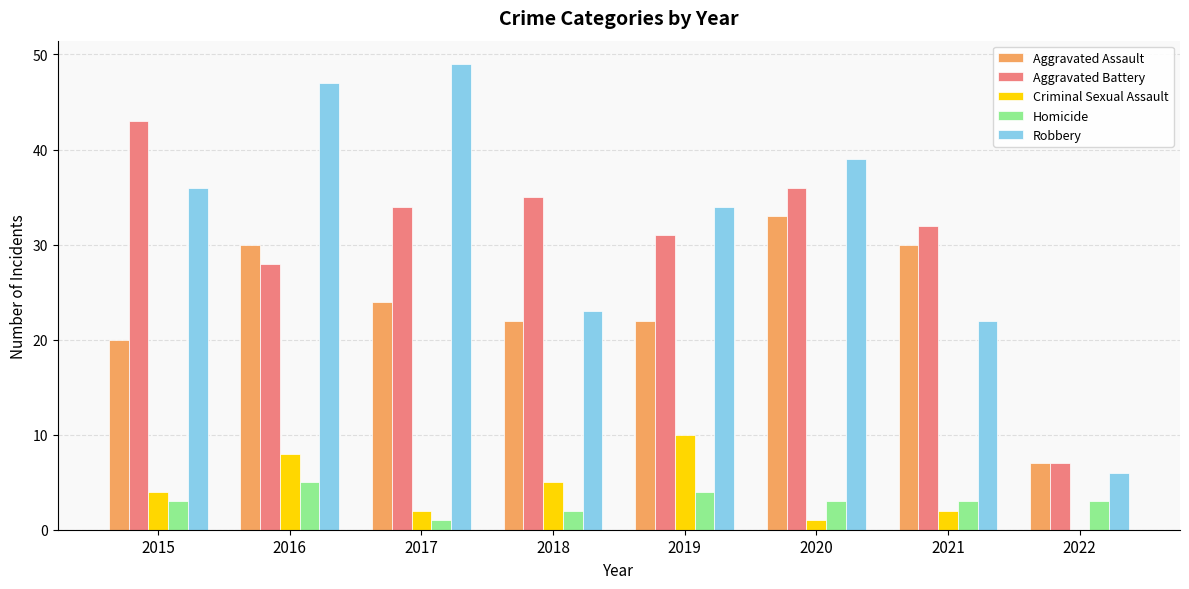

Reading right to left, transcribe all the data shown in this chart.

Aggravated Assault: 2022=7	2021=30	2020=33	2019=22	2018=22	2017=24	2016=30	2015=20
Aggravated Battery: 2022=7	2021=32	2020=36	2019=31	2018=35	2017=34	2016=28	2015=43
Criminal Sexual Assault: 2022=0	2021=2	2020=1	2019=10	2018=5	2017=2	2016=8	2015=4
Homicide: 2022=3	2021=3	2020=3	2019=4	2018=2	2017=1	2016=5	2015=3
Robbery: 2022=6	2021=22	2020=39	2019=34	2018=23	2017=49	2016=47	2015=36